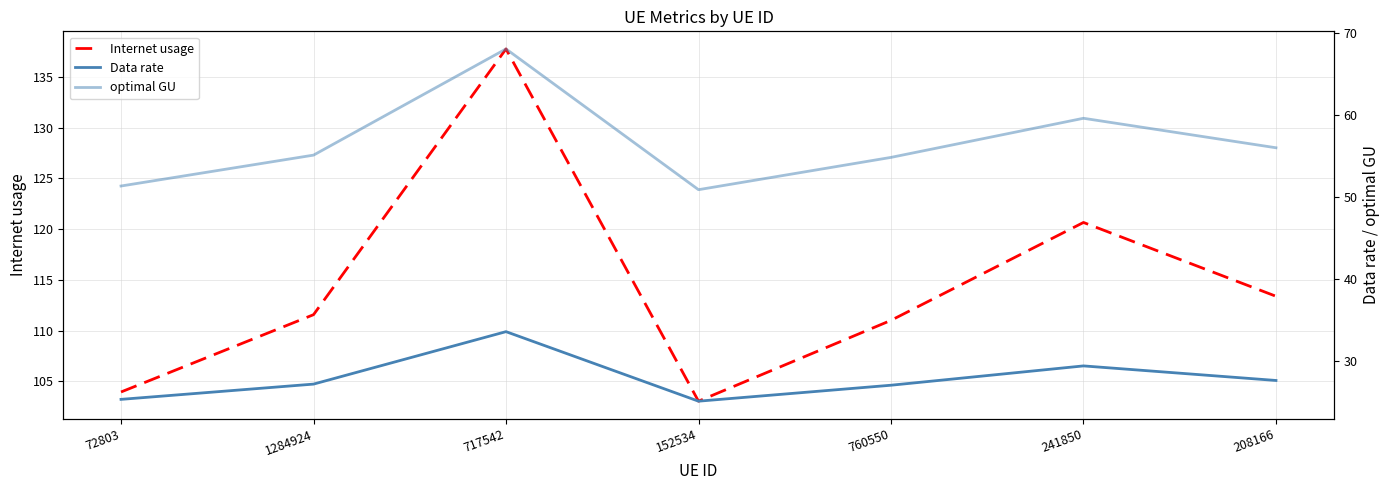

What is the sum of all optimal GU values?

395.9